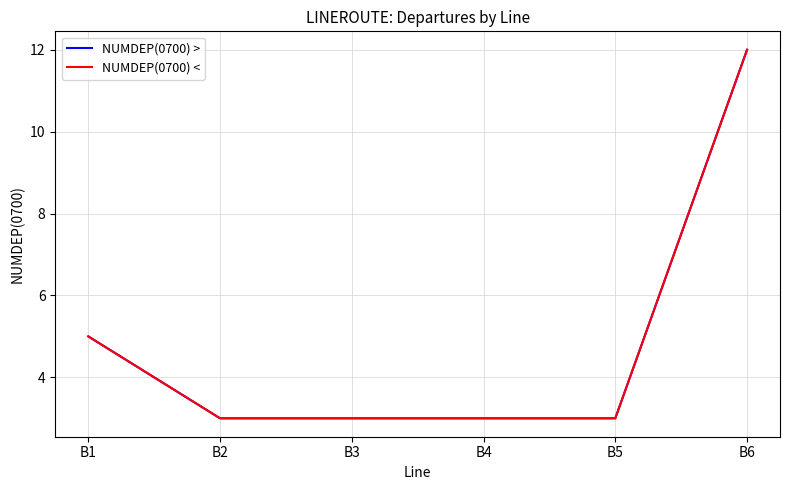

Count the NUMDEP(0700) > values in the range 3 to 5.

5